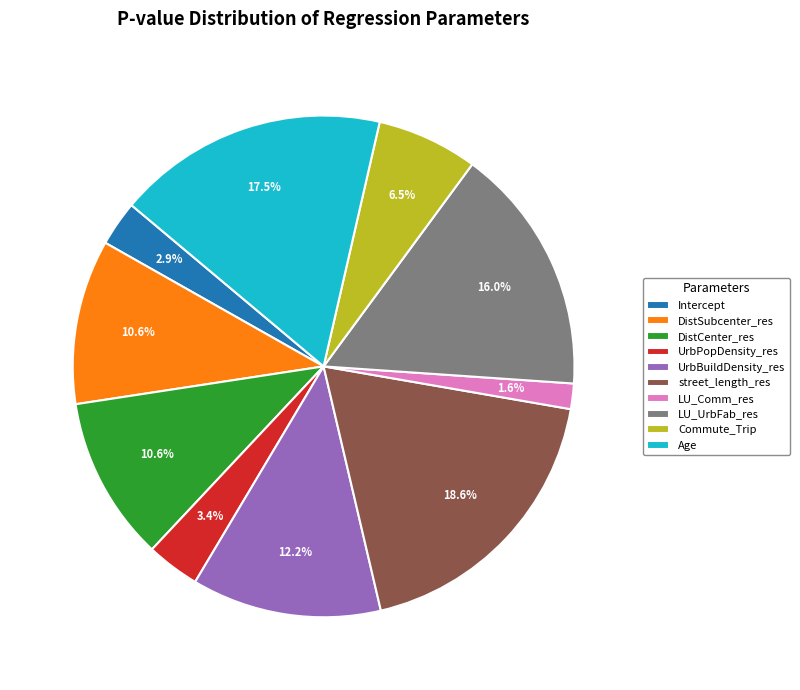

To the nearest percent, what percentage of the pie is UrbPopDensity_res?

3%